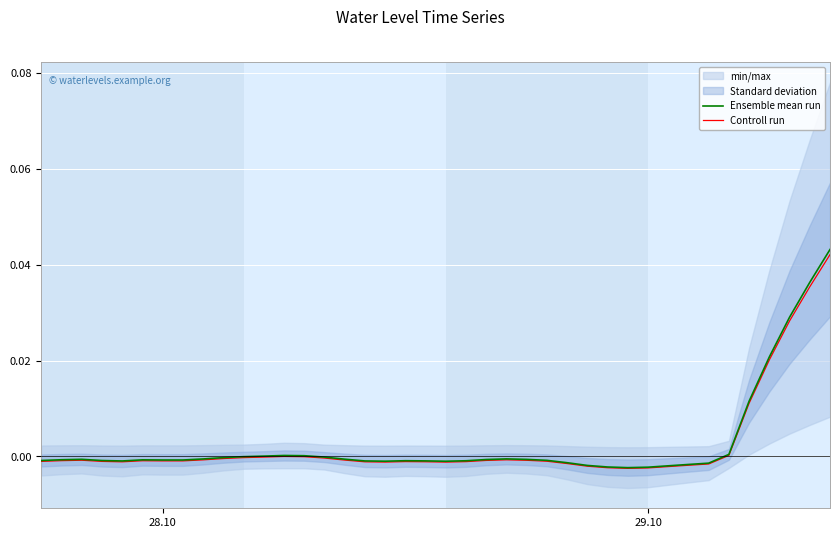

The Controll run series shows -0.0 at 25. True or false?

False